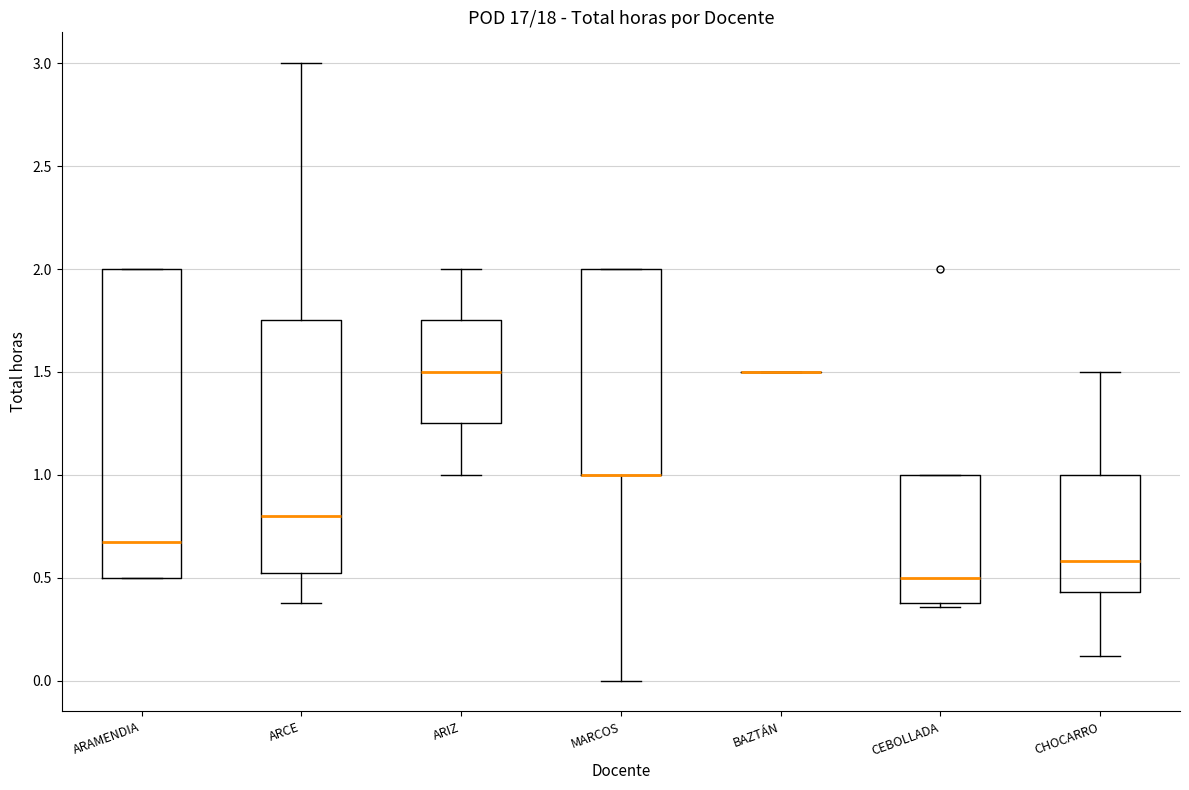

Reading left to right, transcribe this box plot: for each box, give where its median line is, the range the box spans, and where its two whiskers end, as read against the y-axis. The values are not printed on the chart, so give them approximately, as read against the axis.

ARAMENDIA: median 0.70, box 0.50 to 2.00, whiskers 0.50 to 2.00
ARCE: median 0.80, box 0.55 to 1.75, whiskers 0.40 to 3.00
ARIZ: median 1.50, box 1.25 to 1.75, whiskers 1.00 to 2.00
MARCOS: median 1.00 (drawn on the box's lower edge), box 1.00 to 2.00, whiskers 0.00 to 2.00
BAZTÁN: box collapsed to a line at 1.50, whiskers 1.50 to 1.50
CEBOLLADA: median 0.50, box 0.40 to 1.00, whiskers 0.35 to 1.00
CHOCARRO: median 0.60, box 0.45 to 1.00, whiskers 0.10 to 1.50